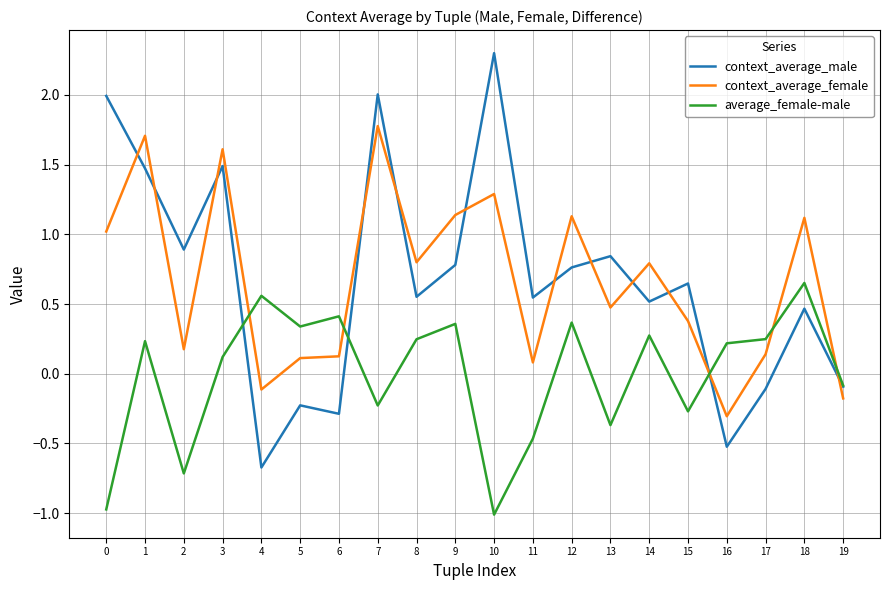

At which category does context_average_female reach its first local valley?

2